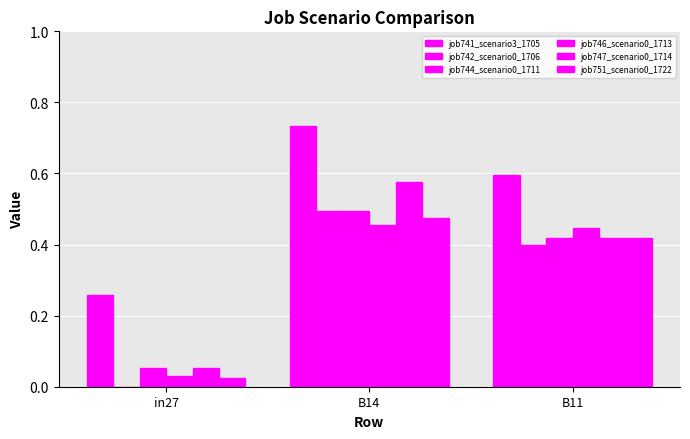

Does the chart contain stacked bars?

No